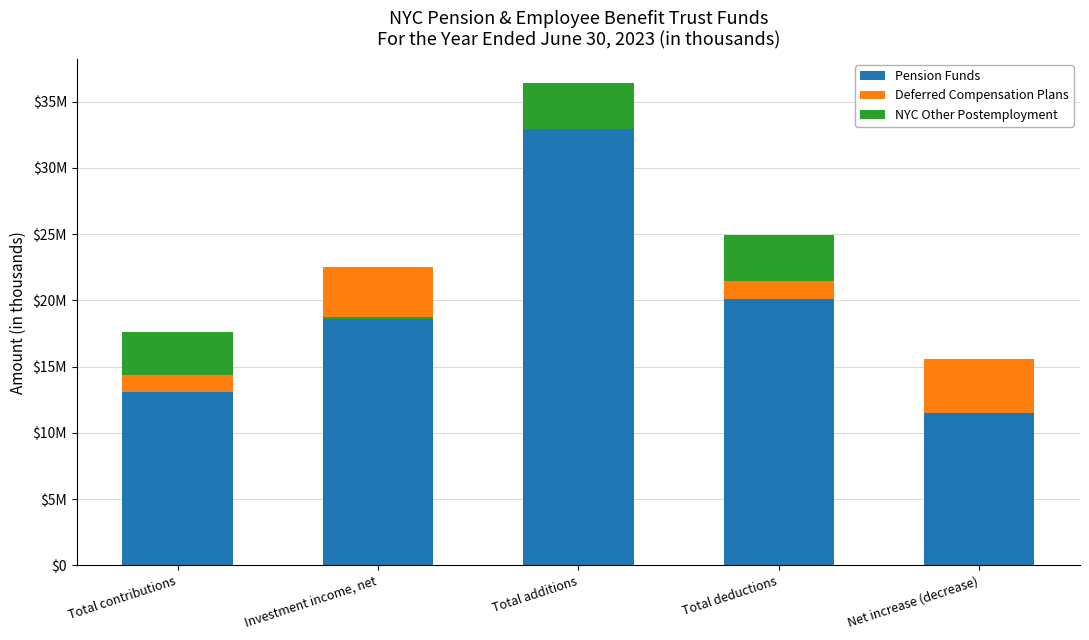

At which label does Deferred Compensation Plans first exceed -2700082?

Total contributions